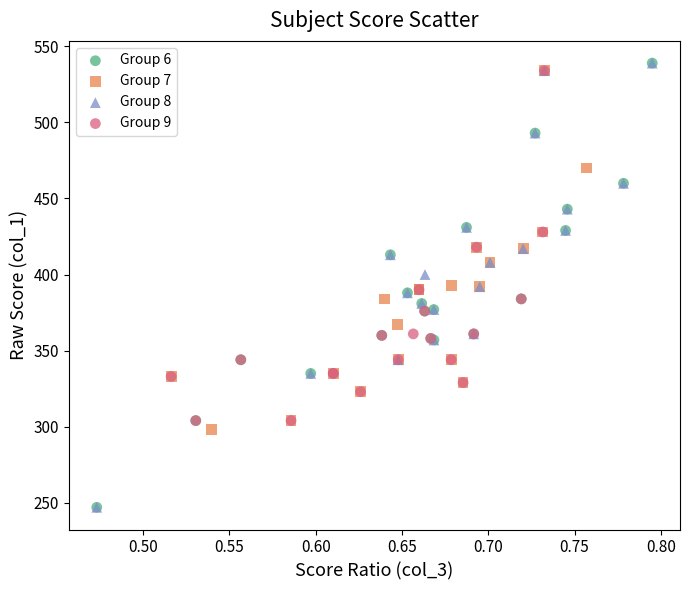

What are all the series names shown in the legend?

Group 6, Group 7, Group 8, Group 9